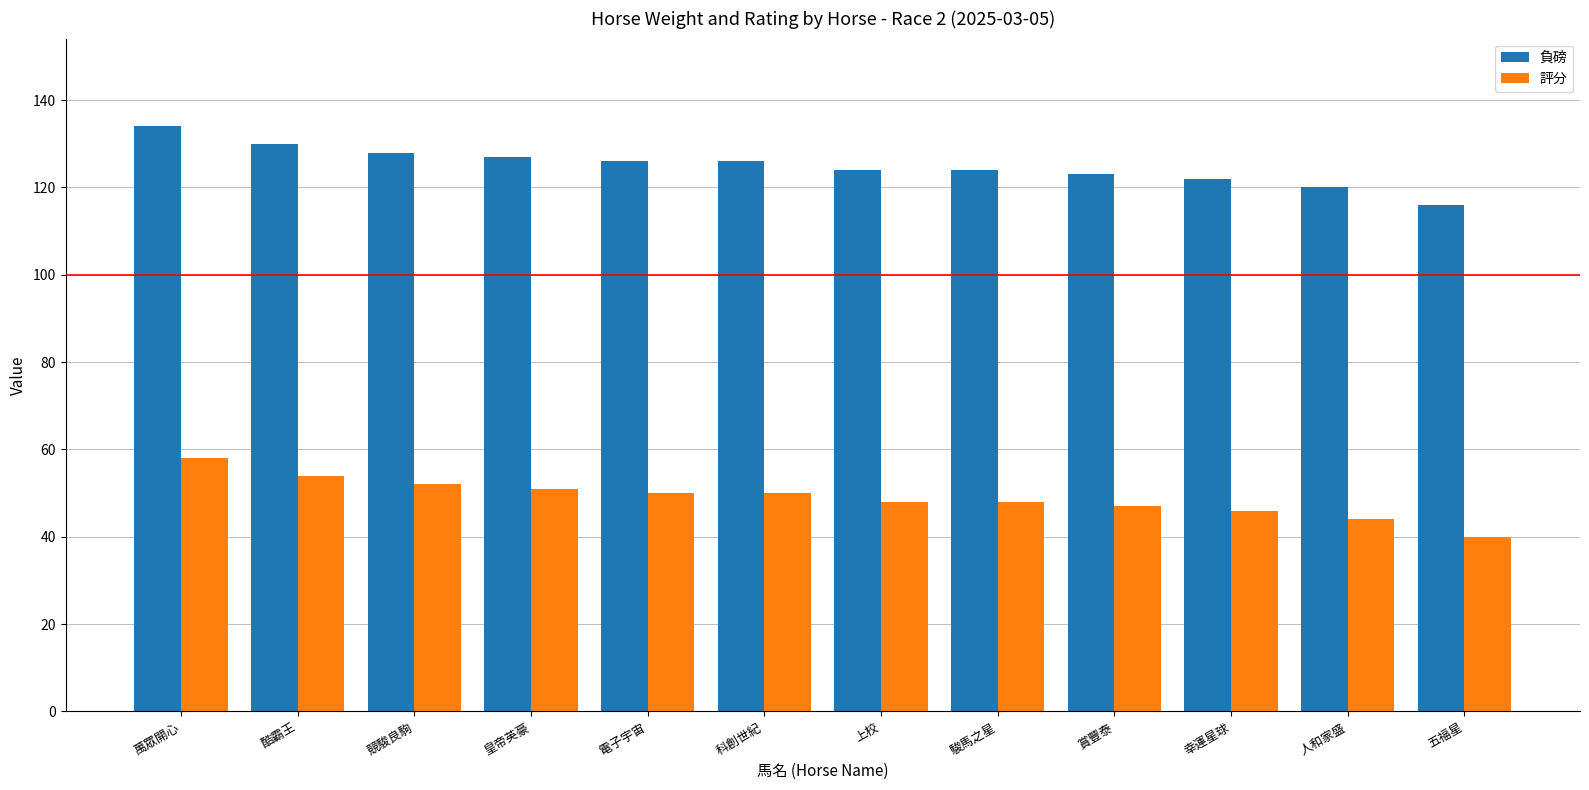

How many groups of bars are there?

12